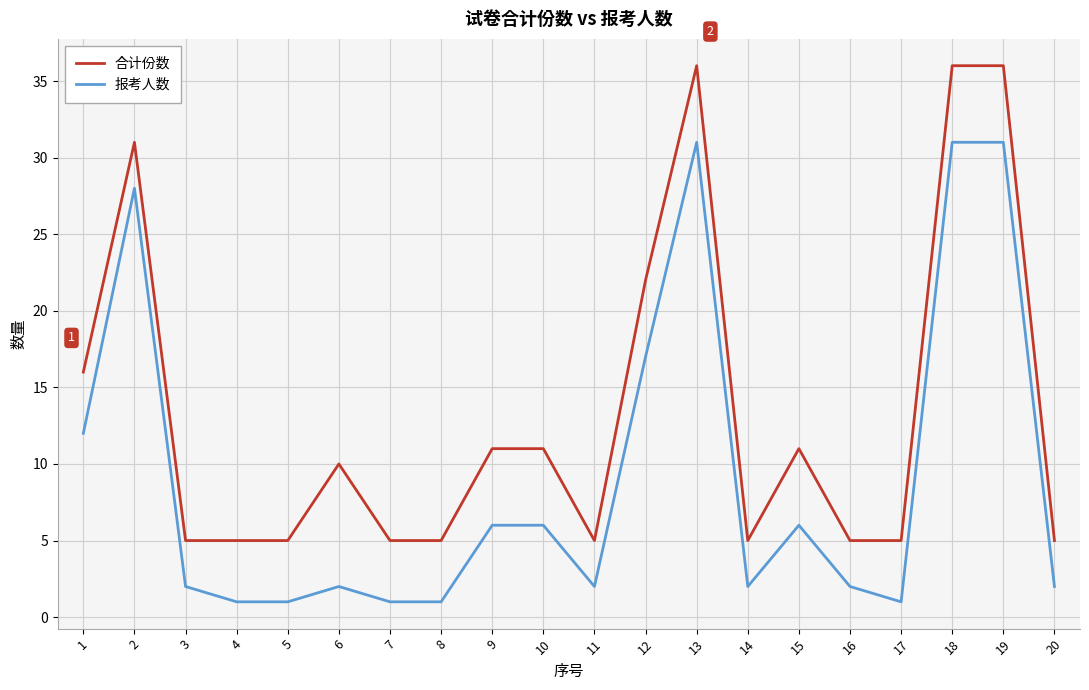

The 合计份数 series shows 16 at 10. True or false?

False